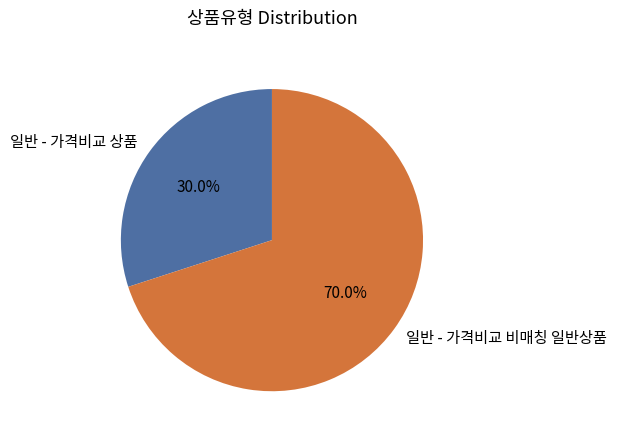

Which slice is the largest?

일반 - 가격비교 비매칭 일반상품